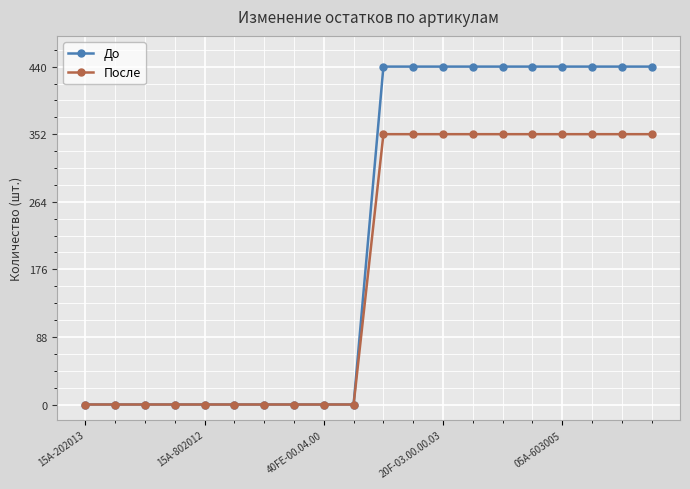

What is the value of the После point at the 19th from the left?

352